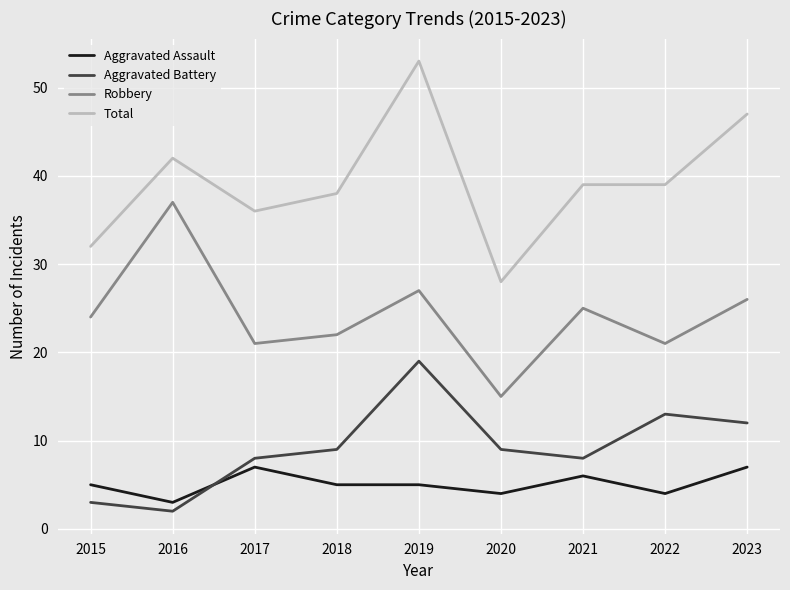

The Total series shows 28 at 2020. True or false?

True